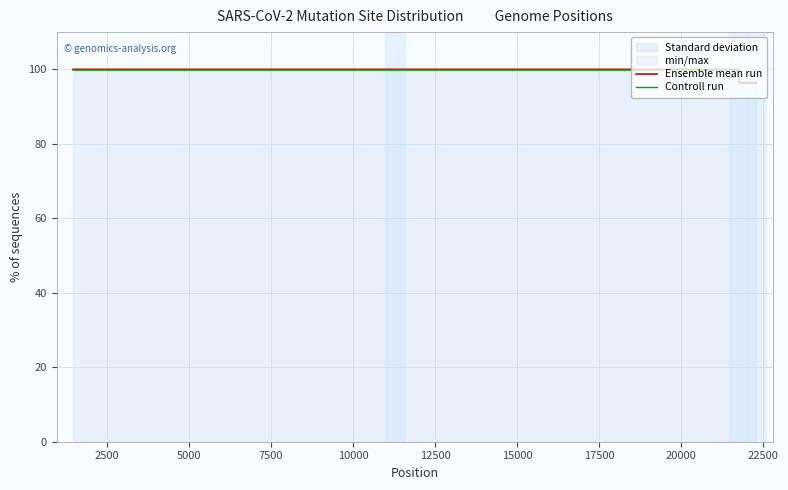

List the series in order of their overall mean, highest first.

Ensemble mean run, Controll run